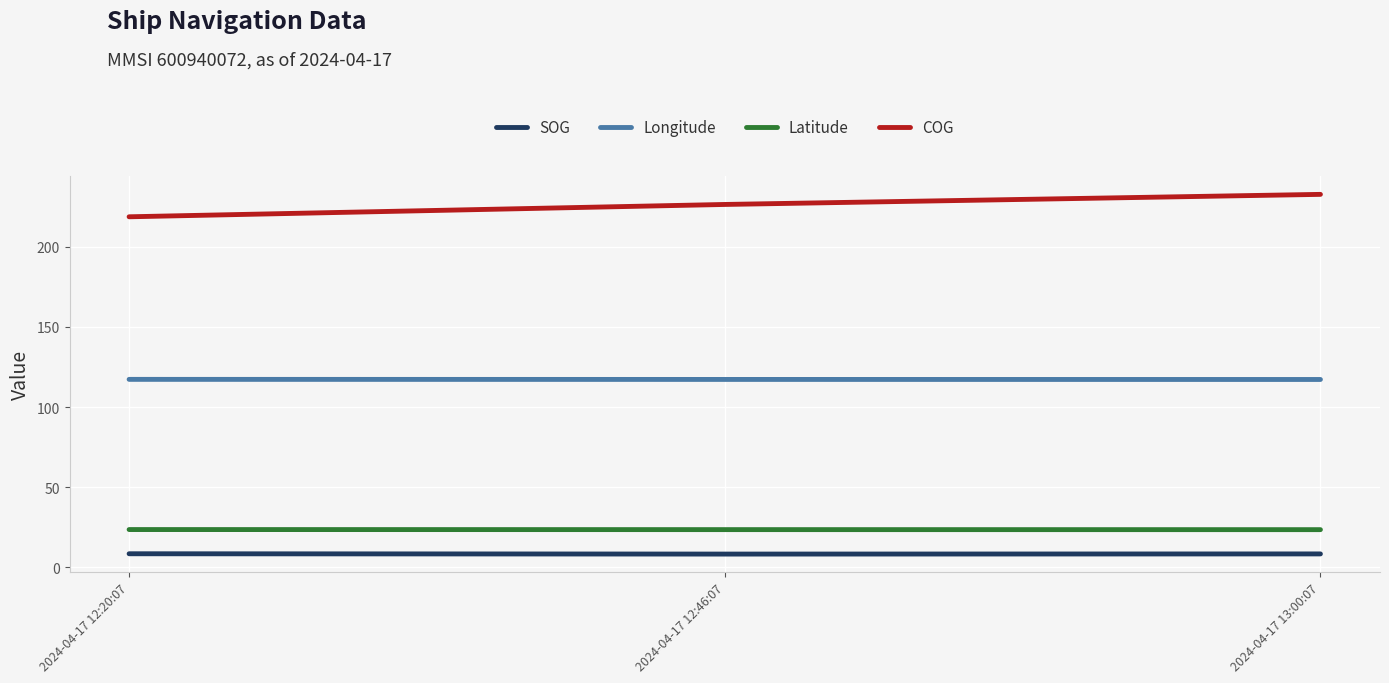

What is the smallest value displayed?

8.2